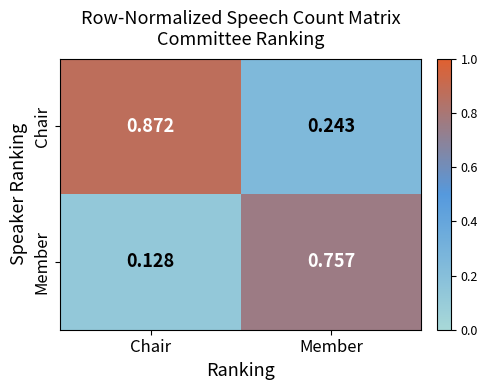

Which category has the lowest value in the Chair series?

Member